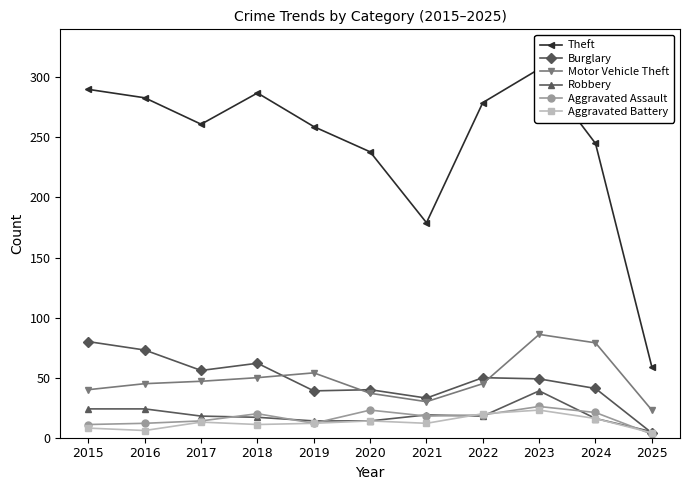

What is the sum of the Motor Vehicle Theft values at 2020 and 2017?

84